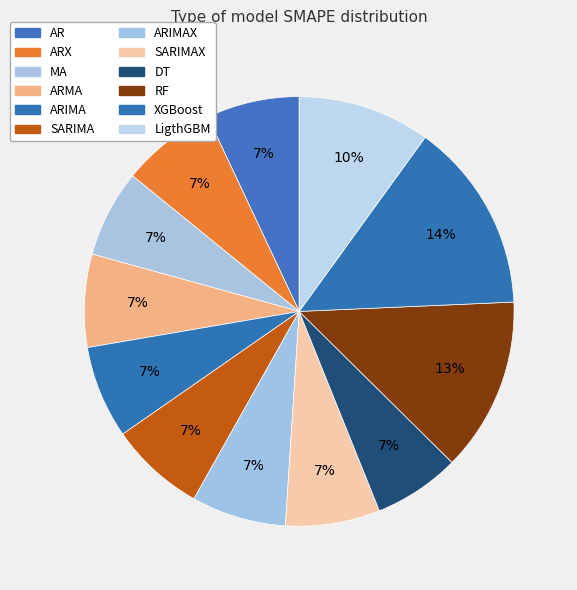

Count the number of slices in the pie.

12